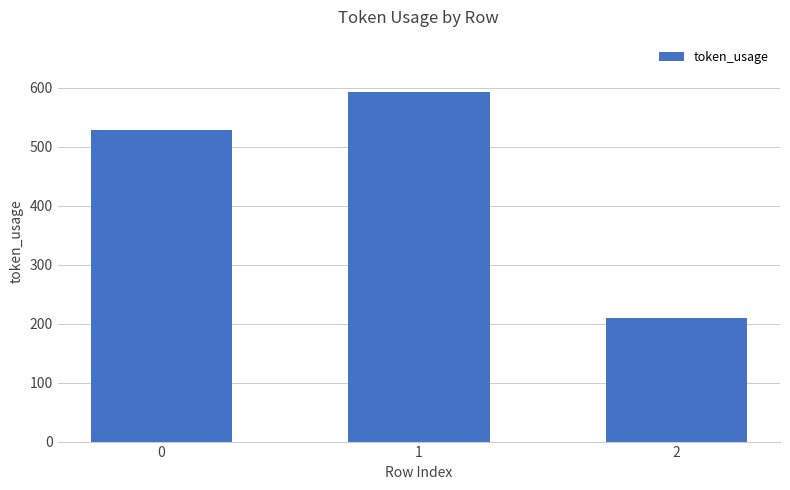

The value at 1 is 593. True or false?

True